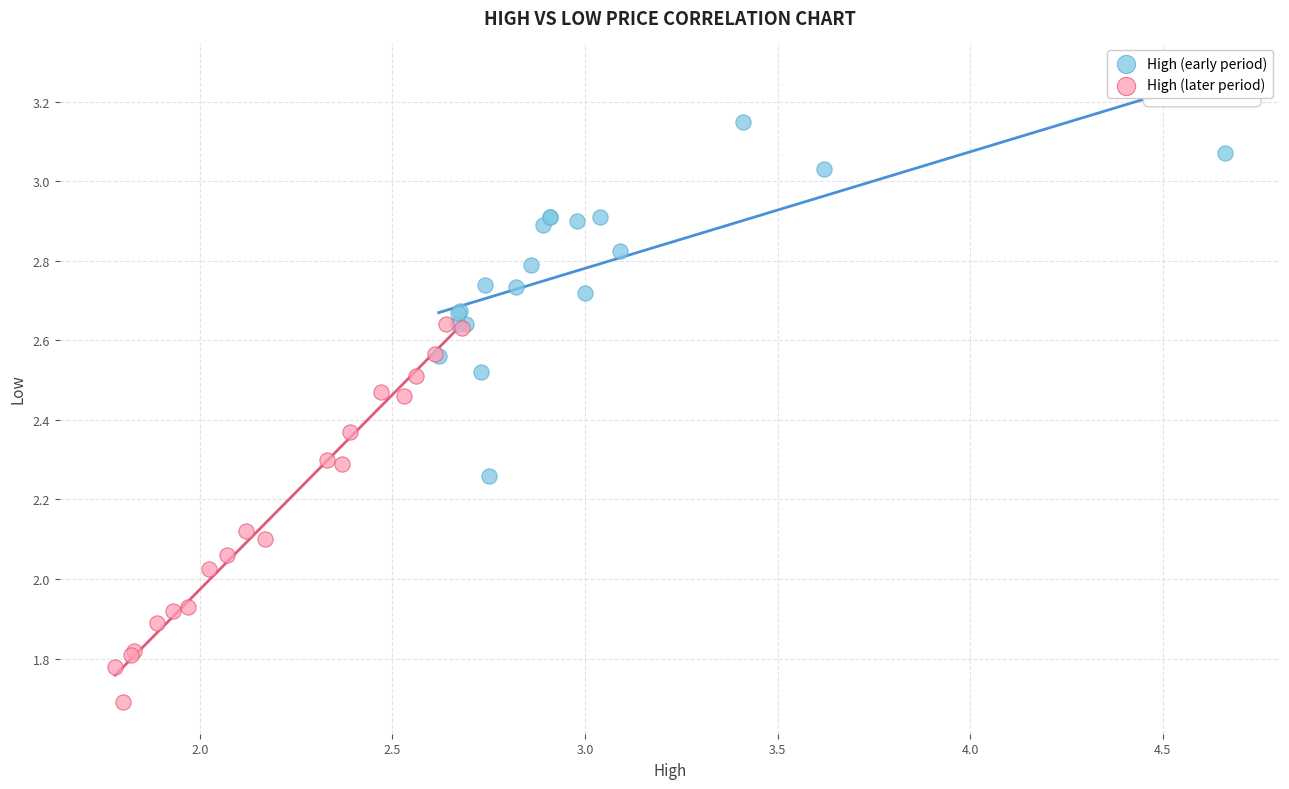

Which series contains the lowest Y value?

High (later period)